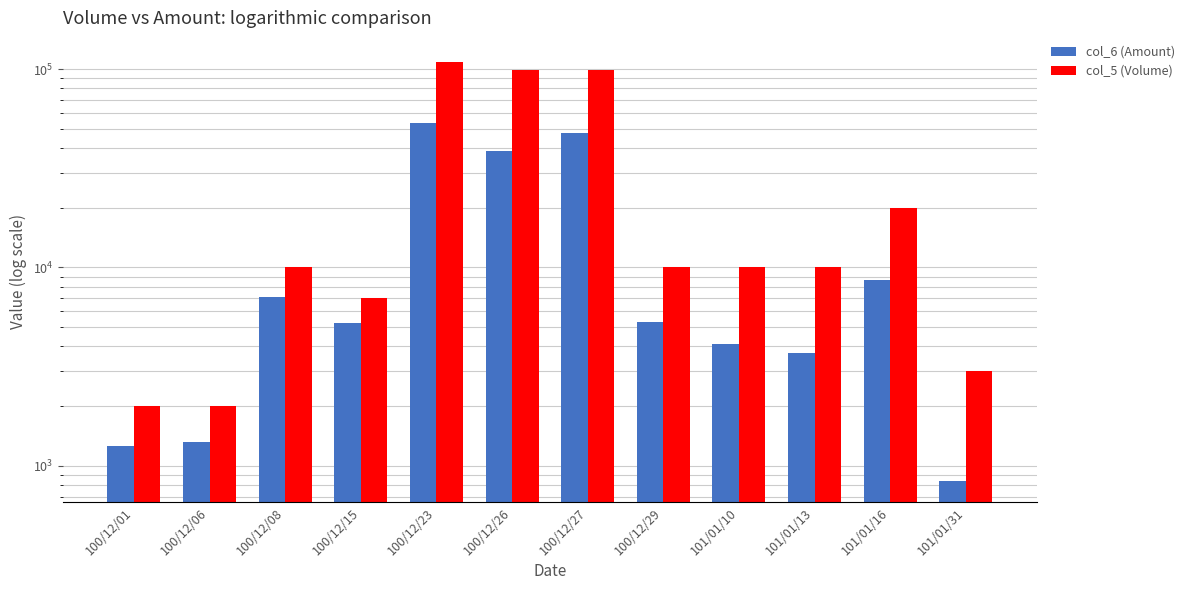

Is it true that col_5 (Volume) equals 2000 at 100/12/01?

True